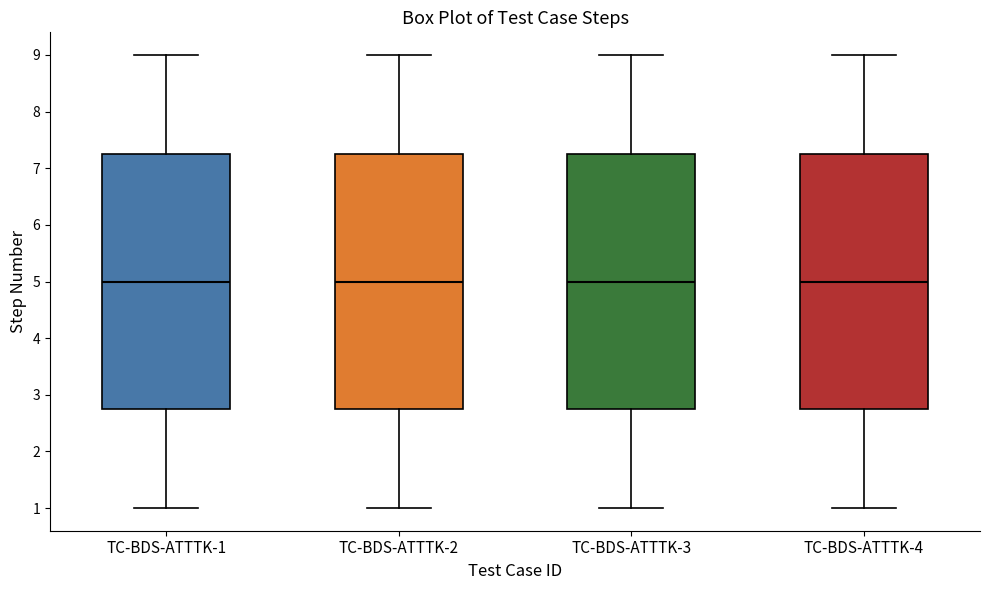

Reading left to right, read every box against the y-axis: the position of its median line, the range the box covers, and the ends of its whiskers. The values are not printed on the chart, so give them approximately, as read against the axis.

TC-BDS-ATTTK-1: median 5.0, box 2.8 to 7.3, whiskers 1.0 to 9.0
TC-BDS-ATTTK-2: median 5.0, box 2.8 to 7.3, whiskers 1.0 to 9.0
TC-BDS-ATTTK-3: median 5.0, box 2.8 to 7.3, whiskers 1.0 to 9.0
TC-BDS-ATTTK-4: median 5.0, box 2.8 to 7.3, whiskers 1.0 to 9.0